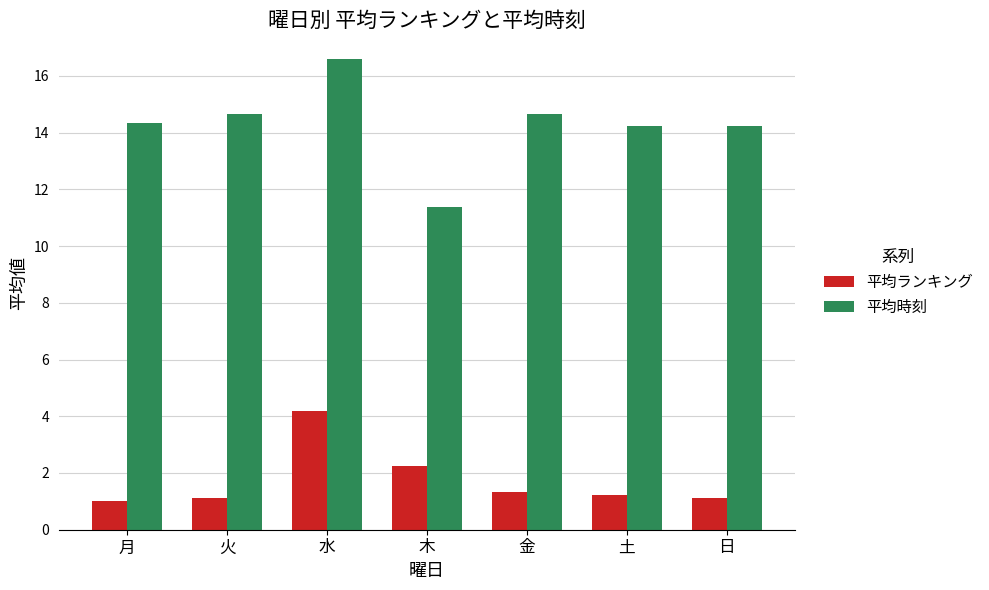

Which series has the largest total across all categories?

平均時刻